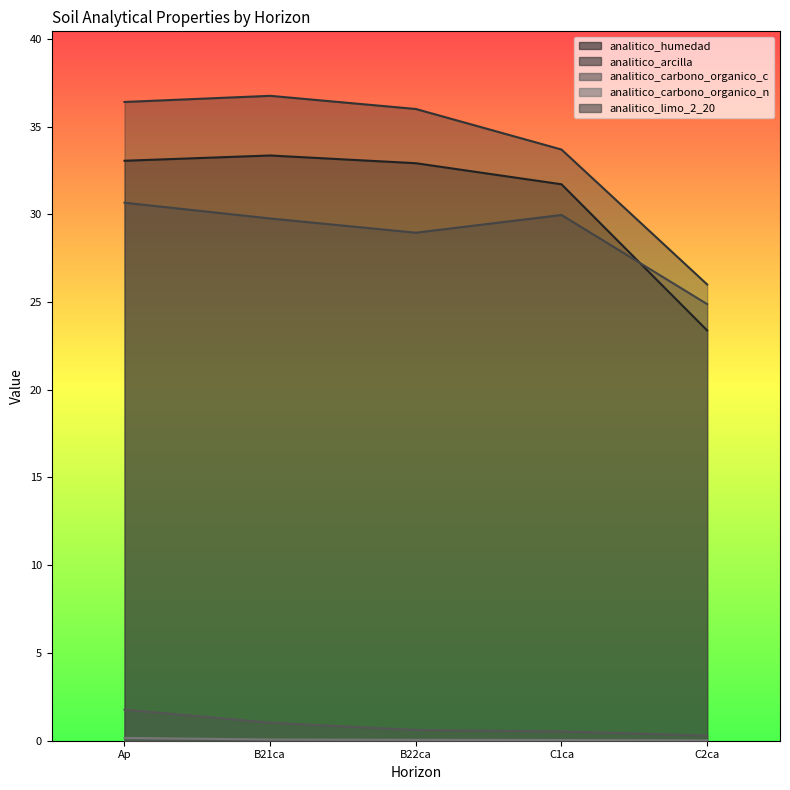

How many lines are shown in the chart?

5